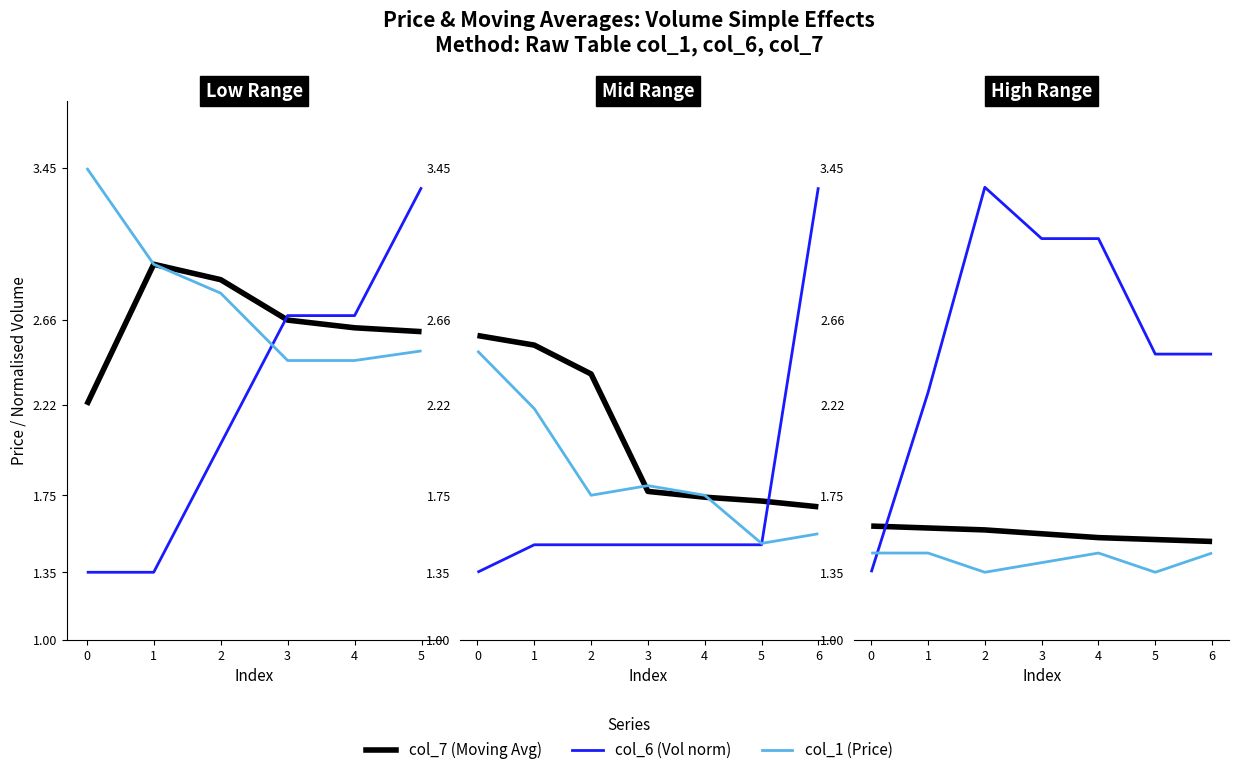

True or false: col_1 (Price) has more than 2 interior local peaks.

False